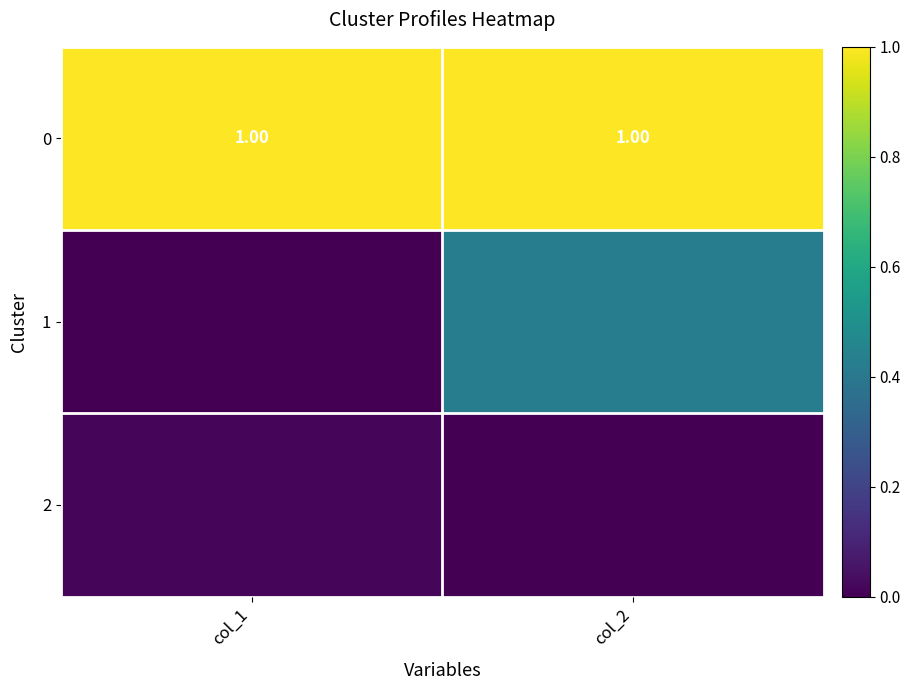

List the labels in order of 0 value, largest first.

col_1, col_2